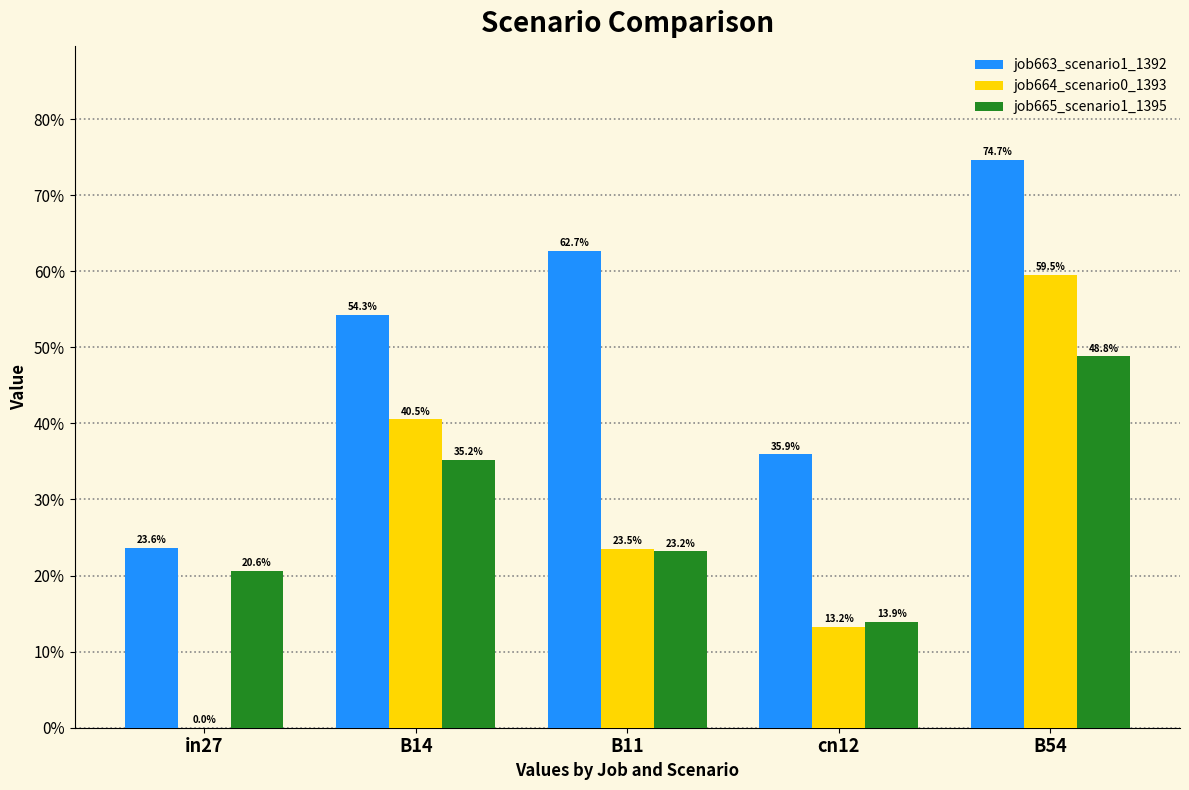

What is the maximum value shown in the chart?

0.7